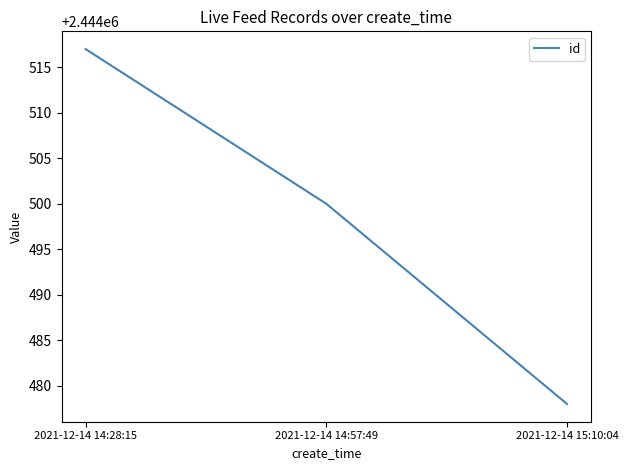

Is this an area chart (filled region under the line)?

No